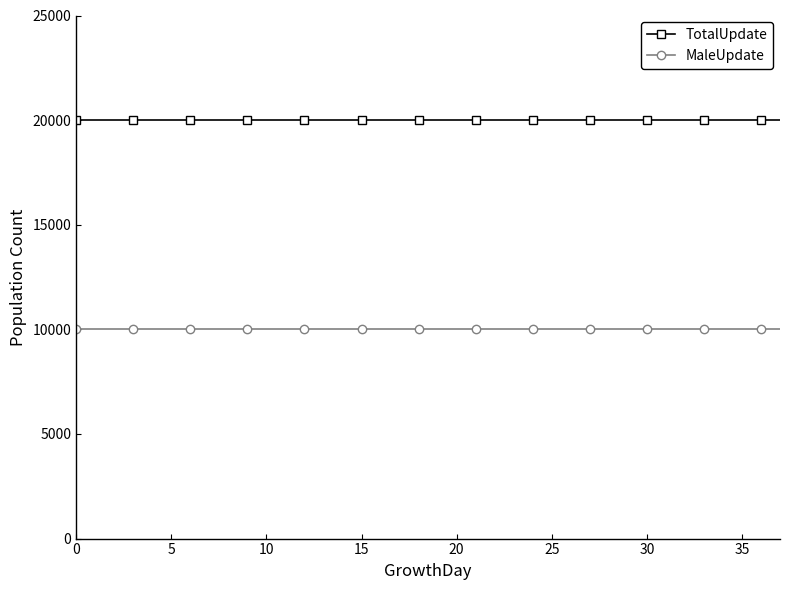

List the series in order of their overall mean, highest first.

TotalUpdate, MaleUpdate